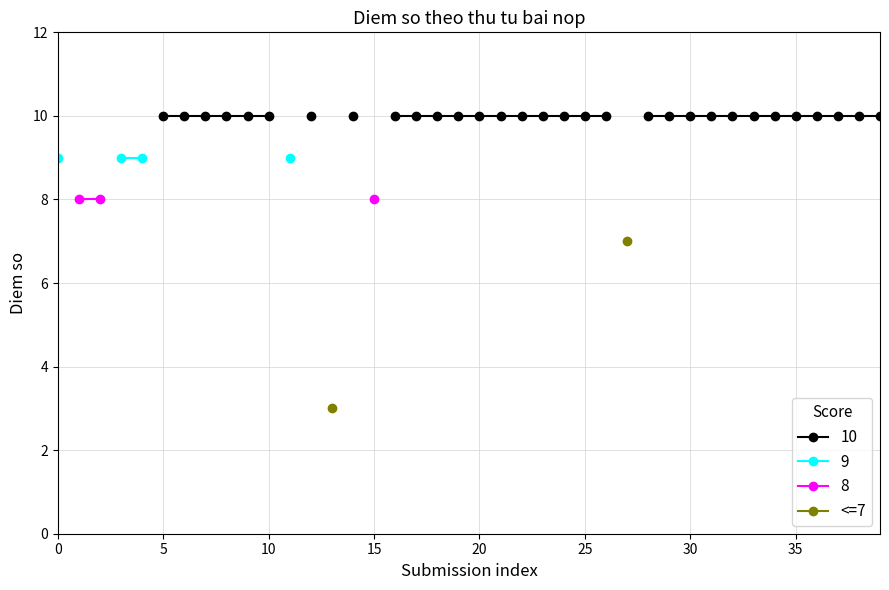

What is the label of the 37th point from the left?

36